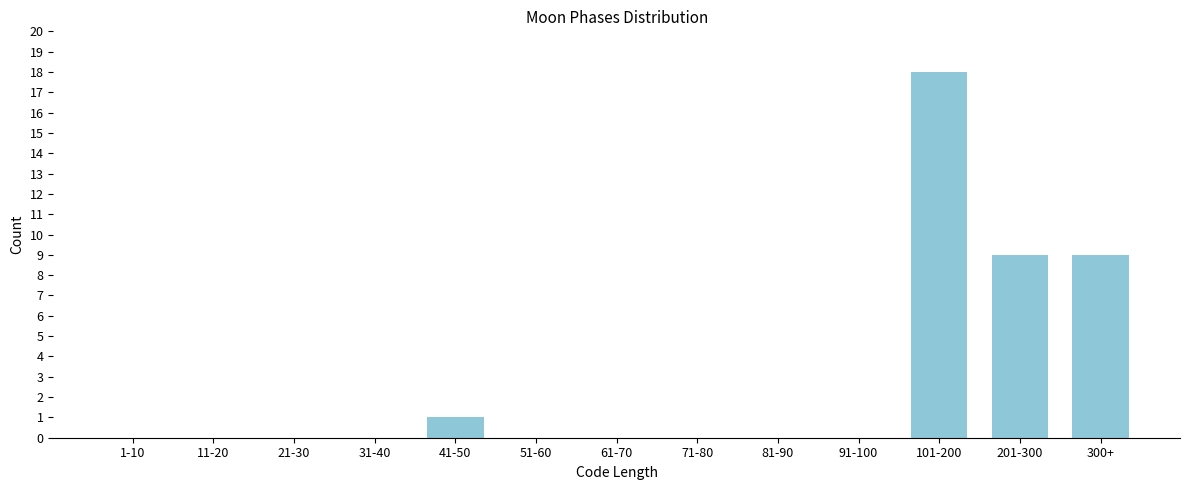

Reading left to right, extract all data points from this chart.

1-10=0	11-20=0	21-30=0	31-40=0	41-50=1	51-60=0	61-70=0	71-80=0	81-90=0	91-100=0	101-200=18	201-300=9	300+=9